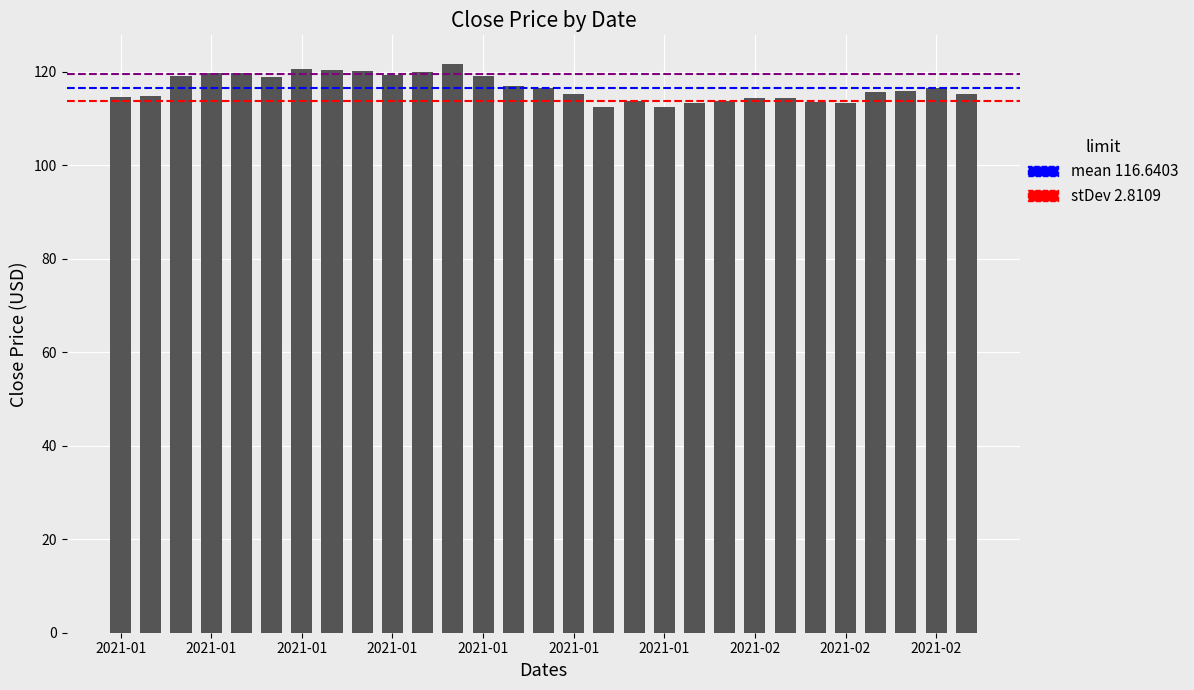

What is the maximum value shown in the chart?

121.7